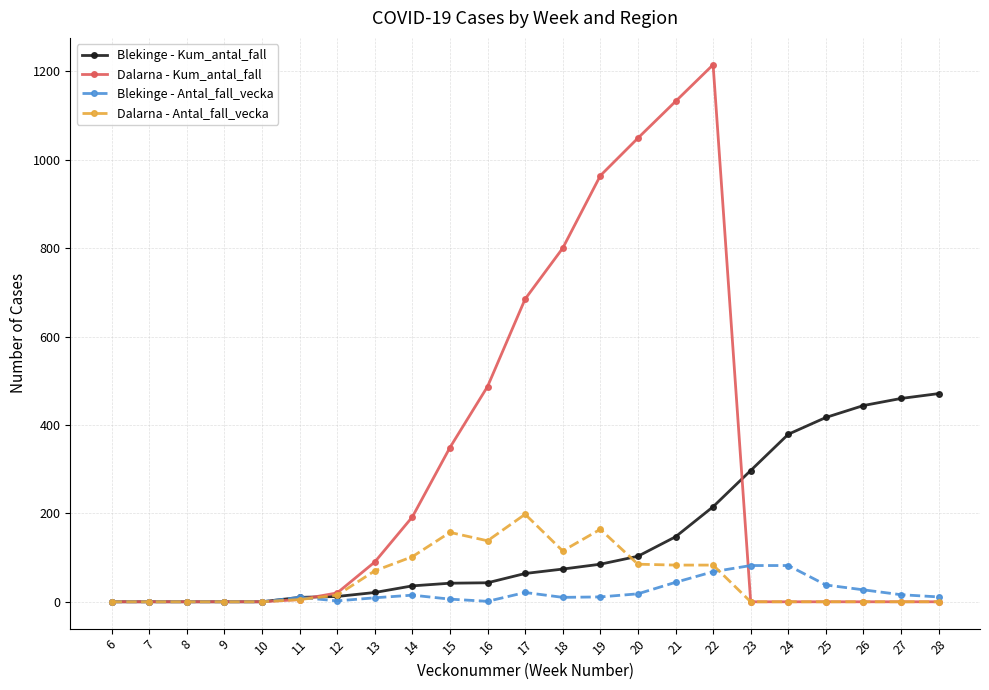

Which series changed the most between 12 and 25?

Blekinge - Kum_antal_fall